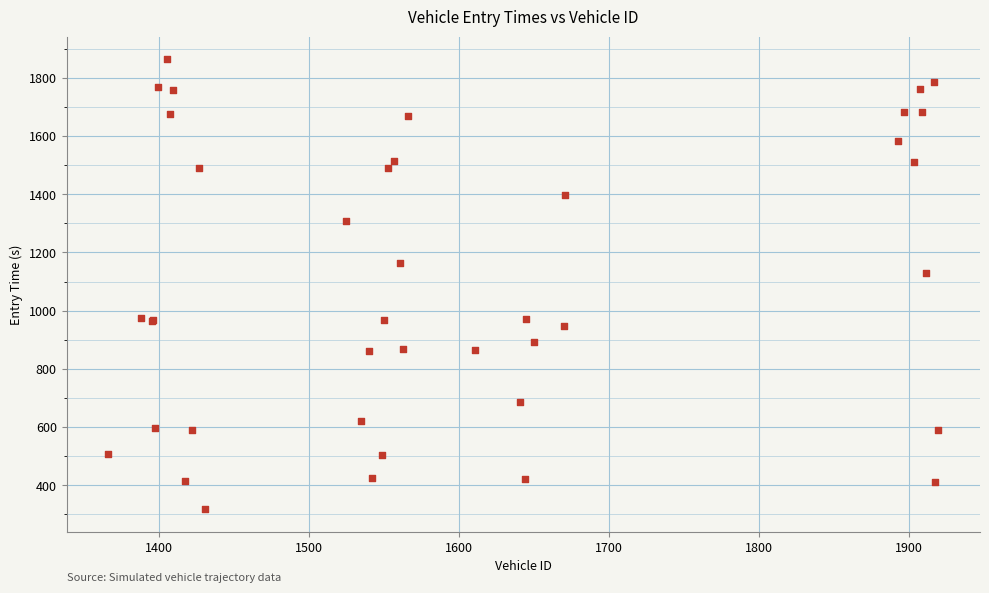

What Y value in the scatter plot is closest to 1091?

1131.0